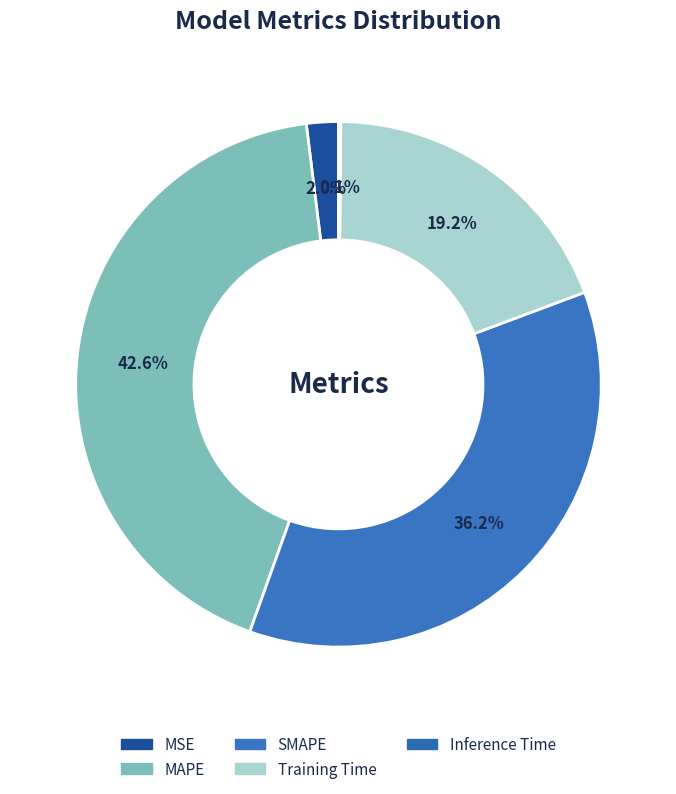

To the nearest percent, what percentage of the pie is MSE?

2%